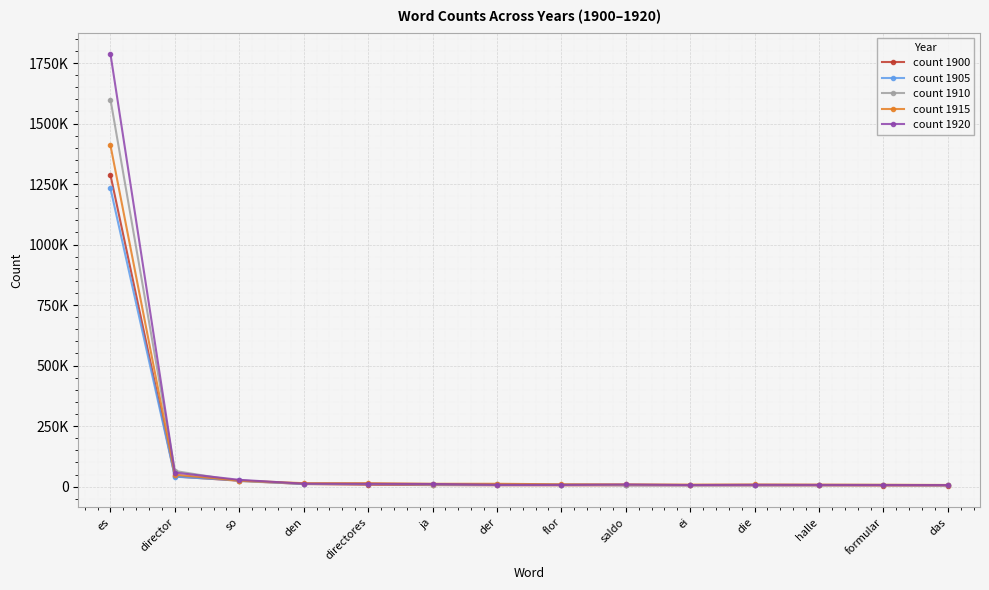

What are all the series names shown in the legend?

count 1900, count 1905, count 1910, count 1915, count 1920